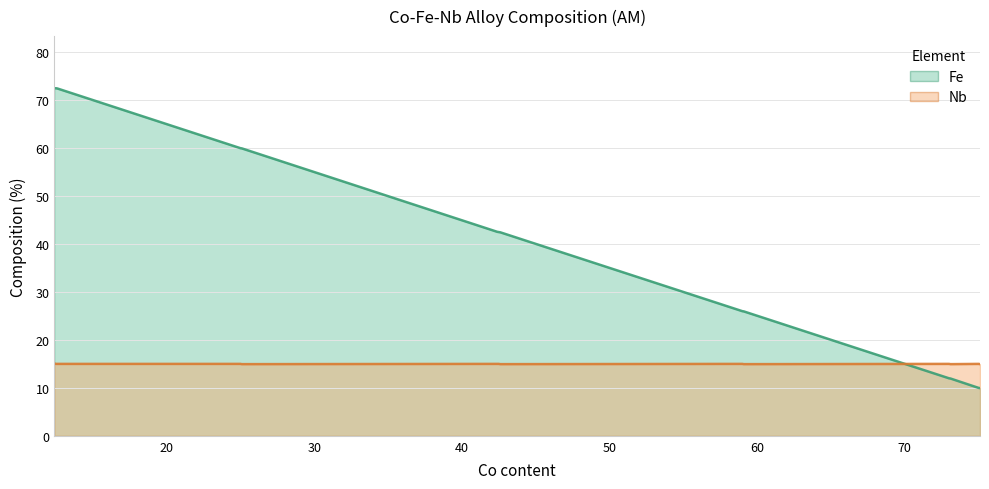

Is it true that Fe equals 29.6 at 12.5?

False